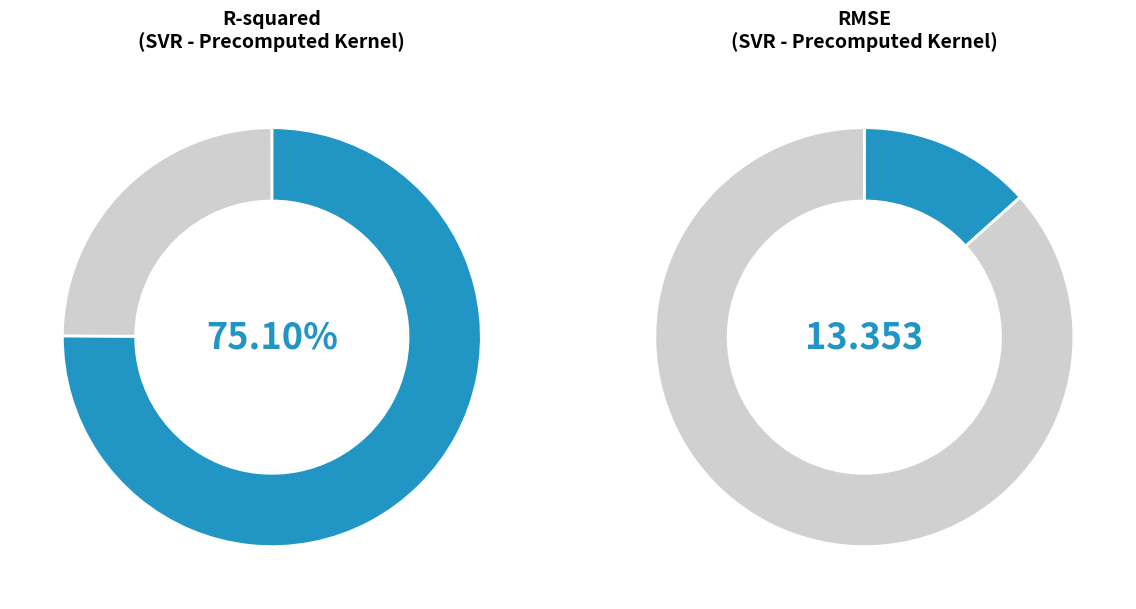

Which has a higher value, R-squared or RMSE?

RMSE